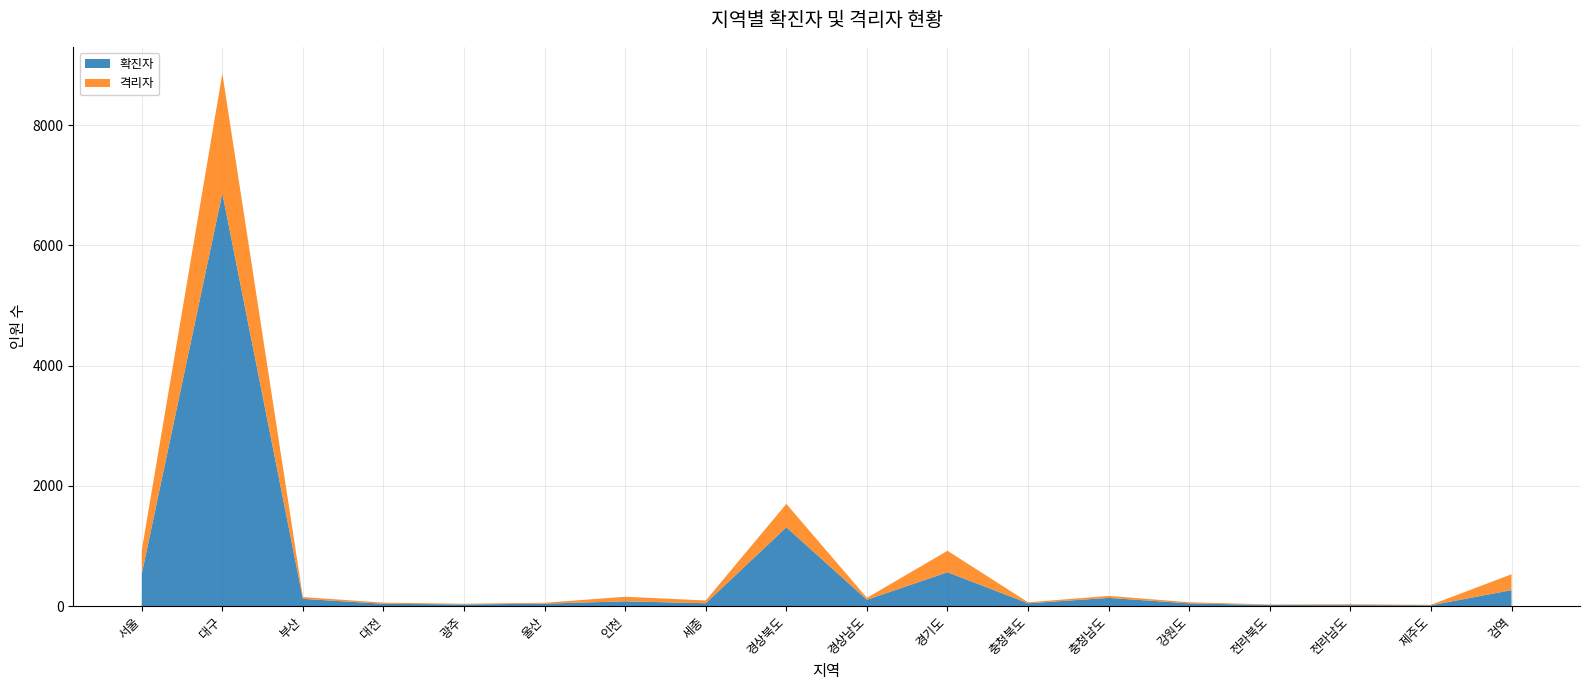

Reading right to left, list all the values displayed in this chart.

확진자: 264	12	15	16	44	135	45	562	104	1310	46	78	39	26	37	119	6869	536
격리자: 264	8	14	9	19	33	17	357	32	389	46	76	15	11	19	30	1993	393